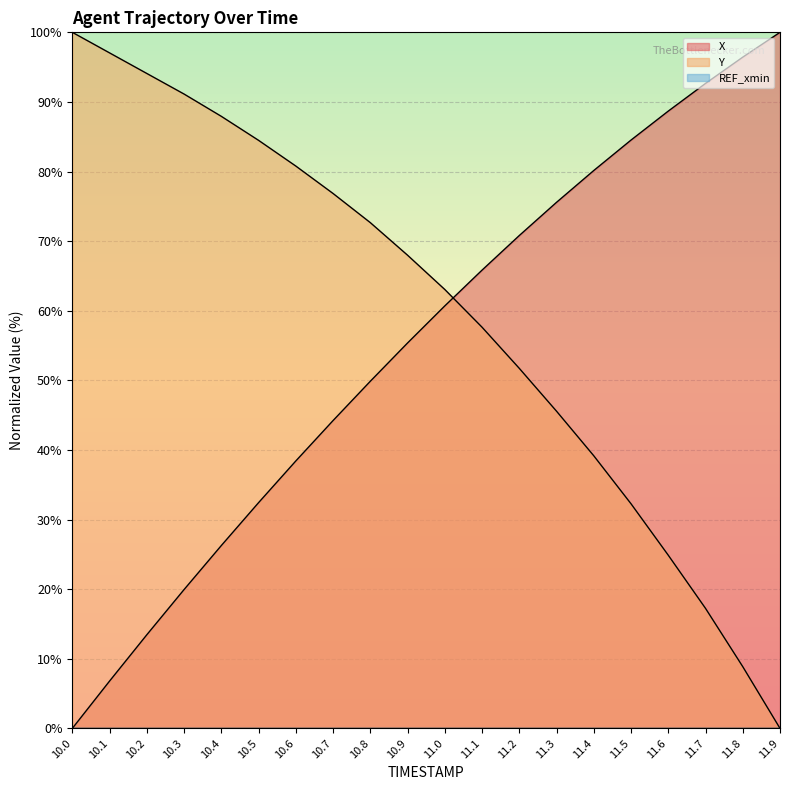

How many times do Y and X cross each other?

1